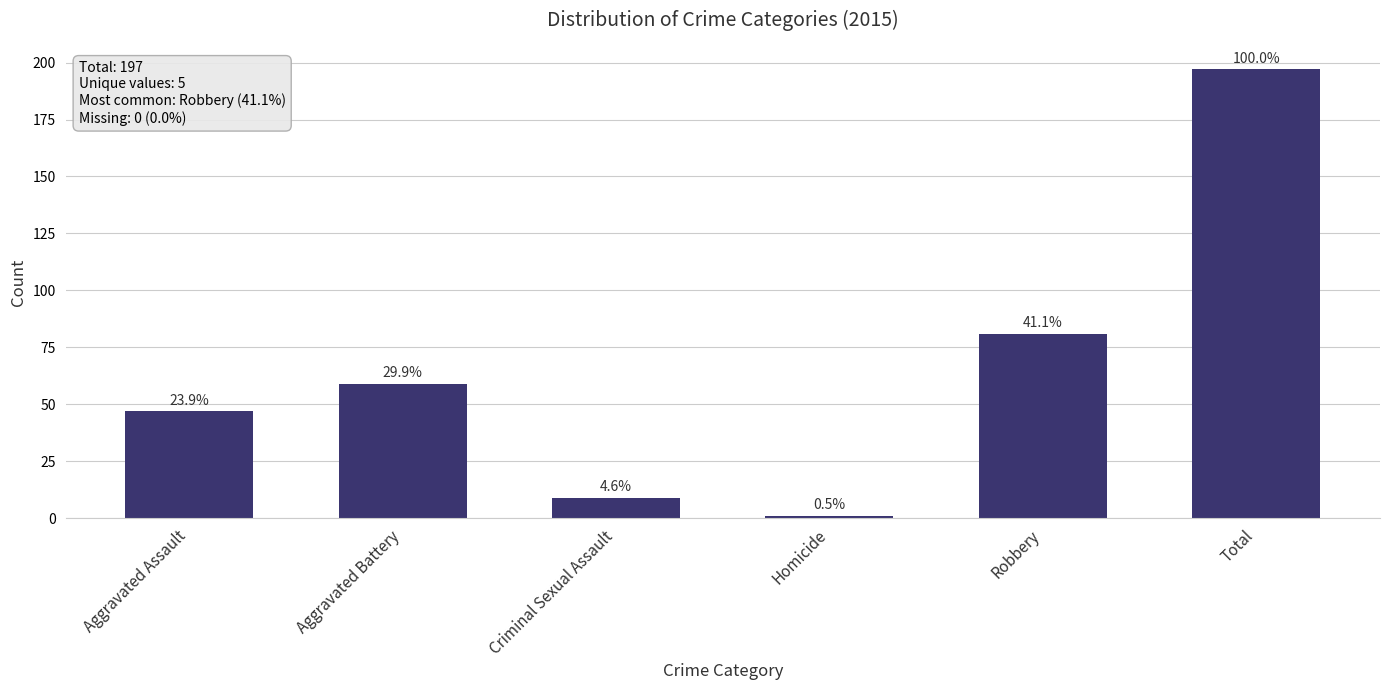

What is the smallest value displayed?

1